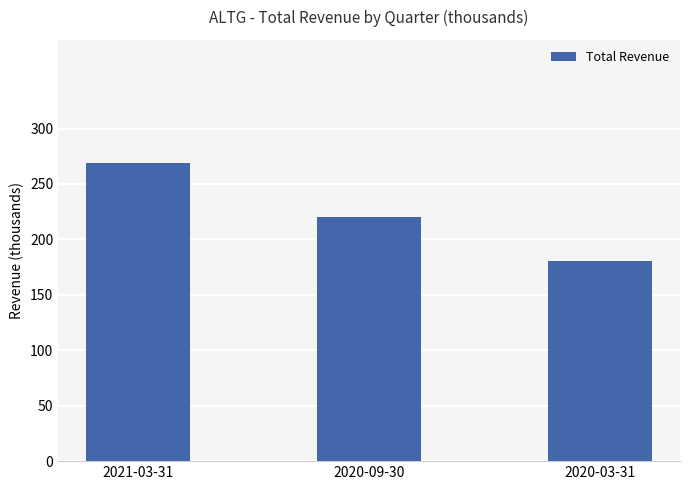

Are the bars horizontal?

No